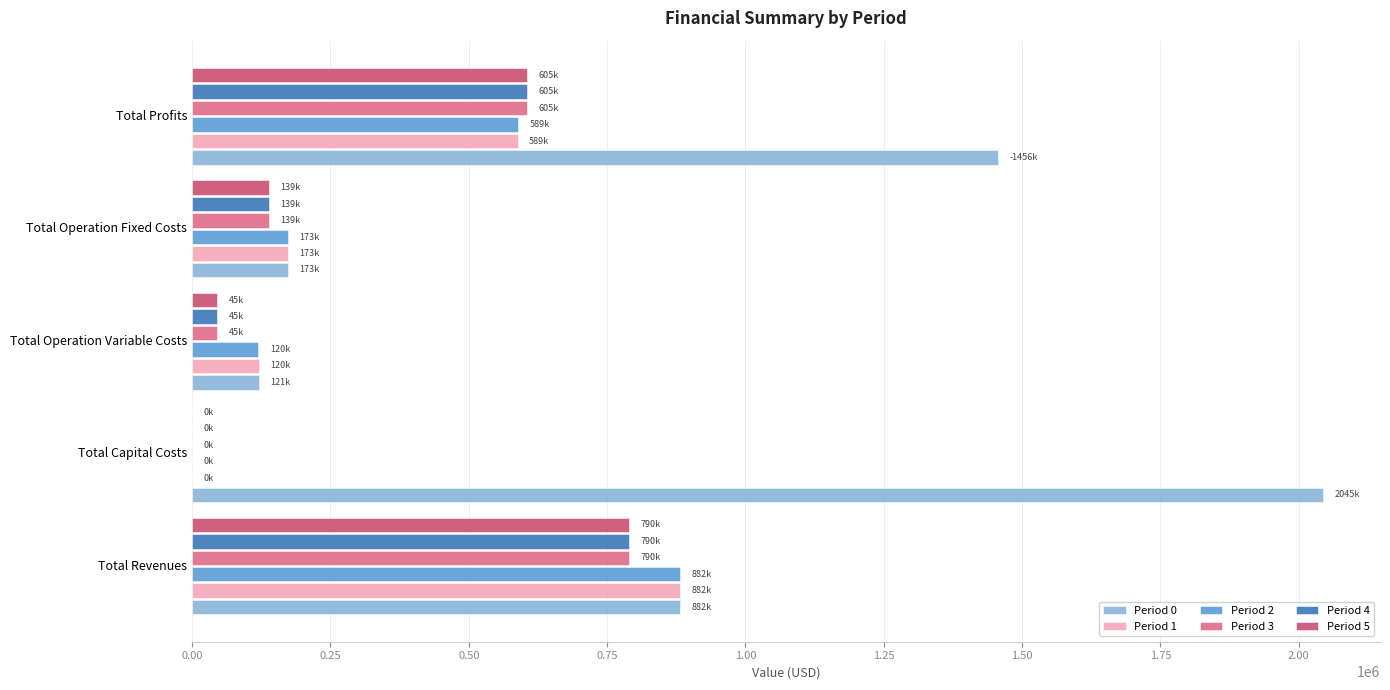

What is the maximum value shown in the chart?

2044699.0